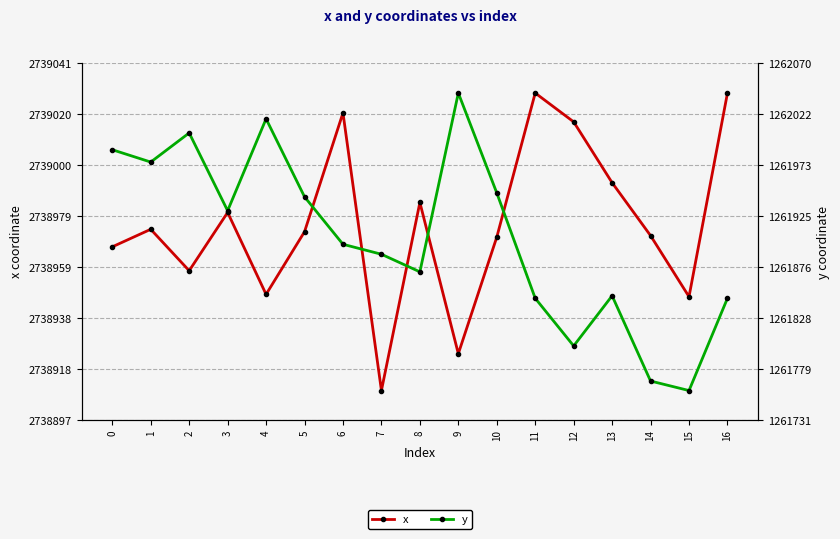

What is the difference between the maximum and minimum values in the x series?

119.7